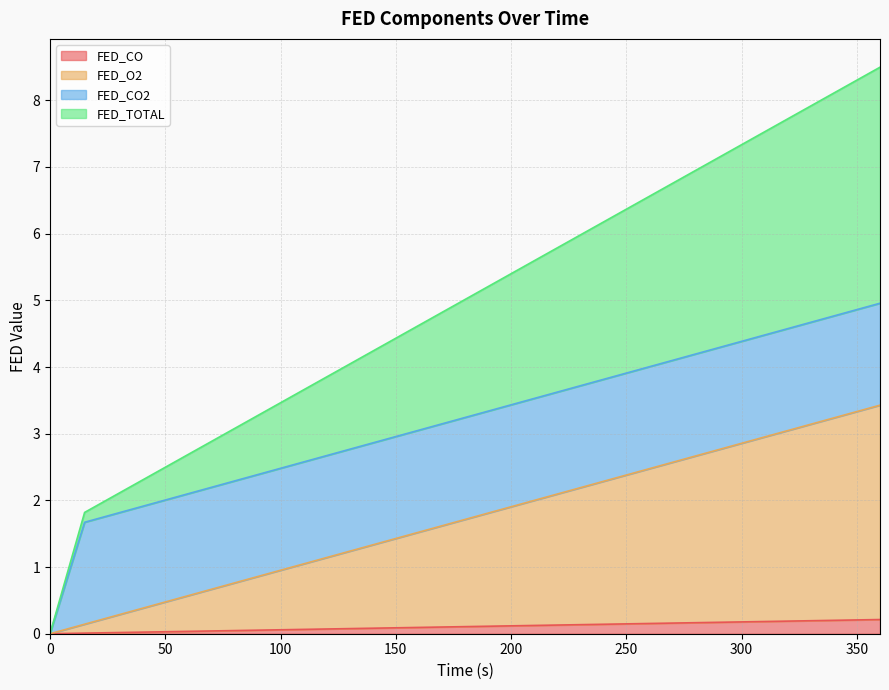

True or false: FED_O2 has more than 2 points higher than both neighbors.

False